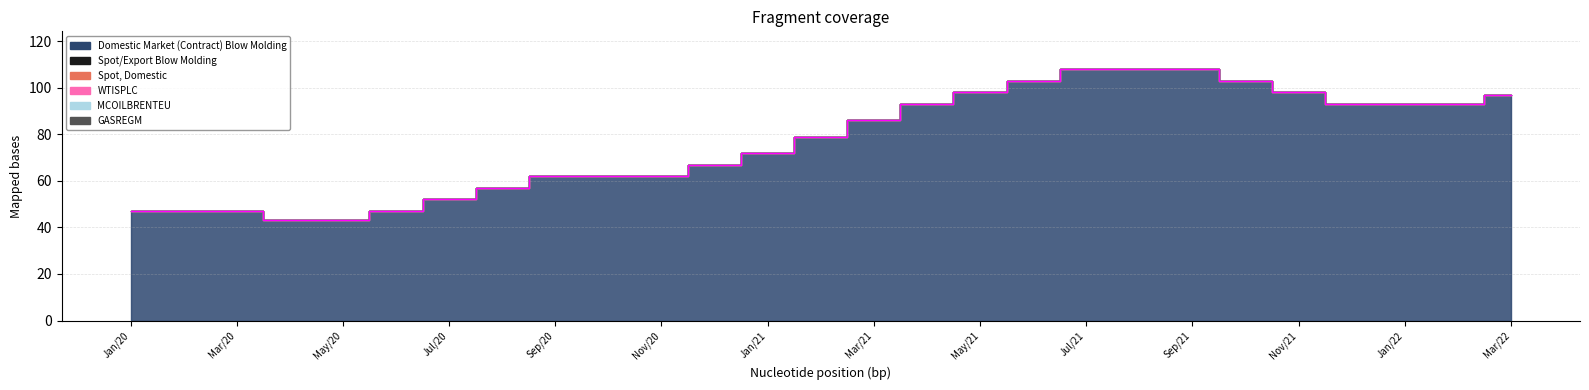

At how many categories does at least one series exceed 0?

27